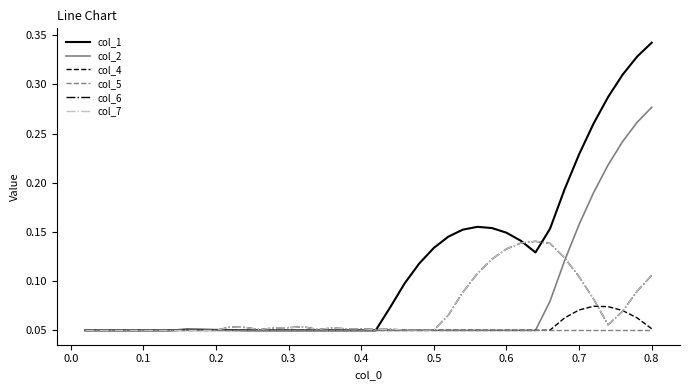

Does the chart have visible grid lines?

No